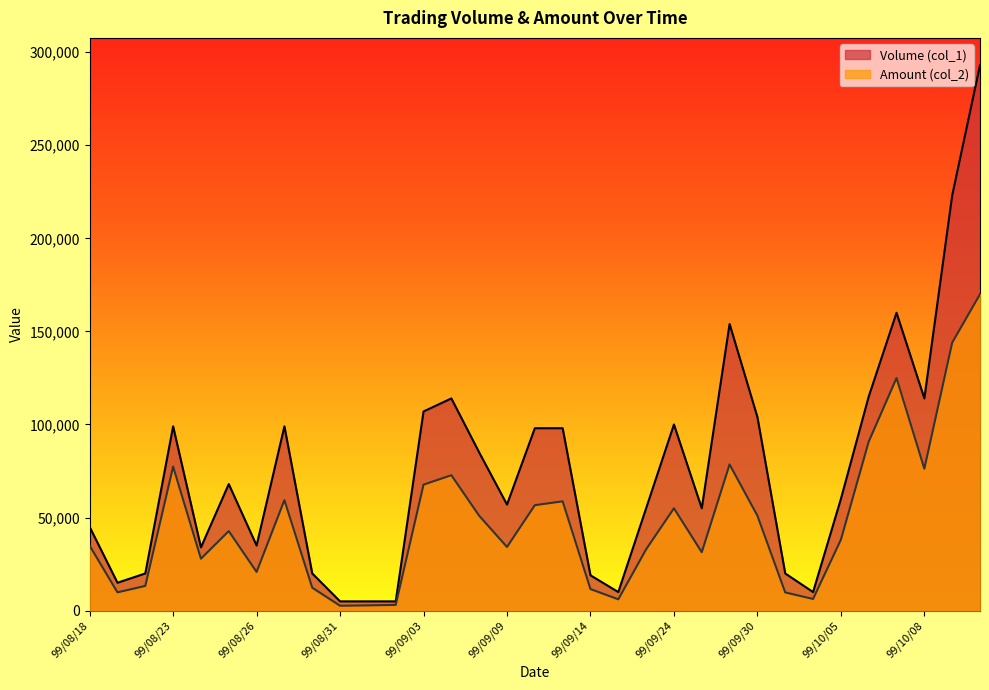

Does the chart display data point markers on the line(s)?

No